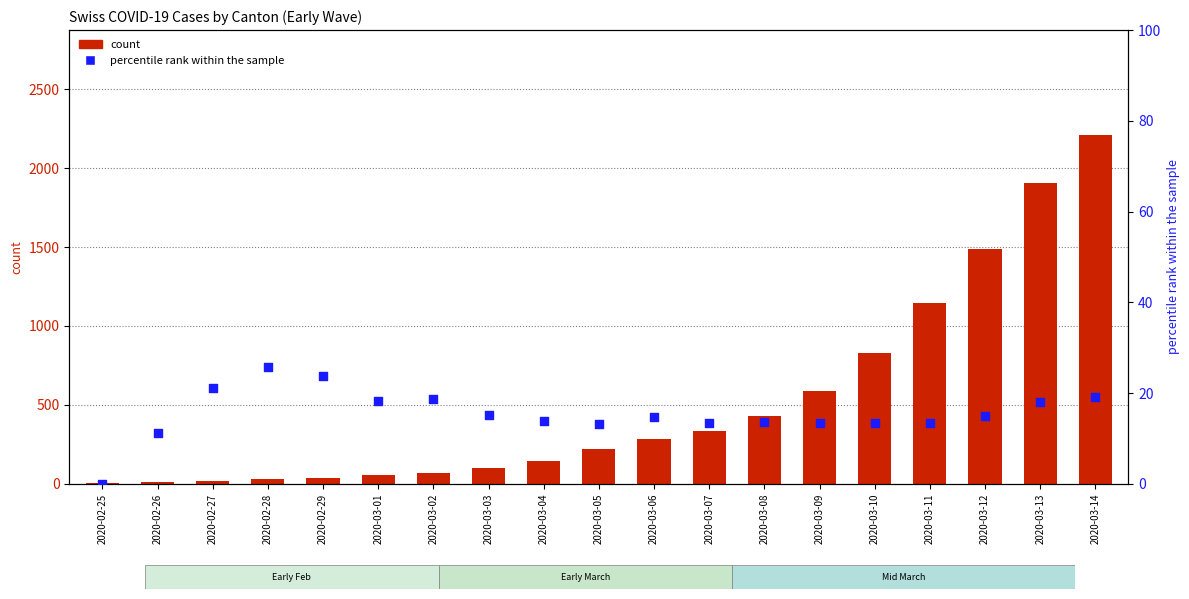

Which series has the widest spread of Y values?

count (CH)